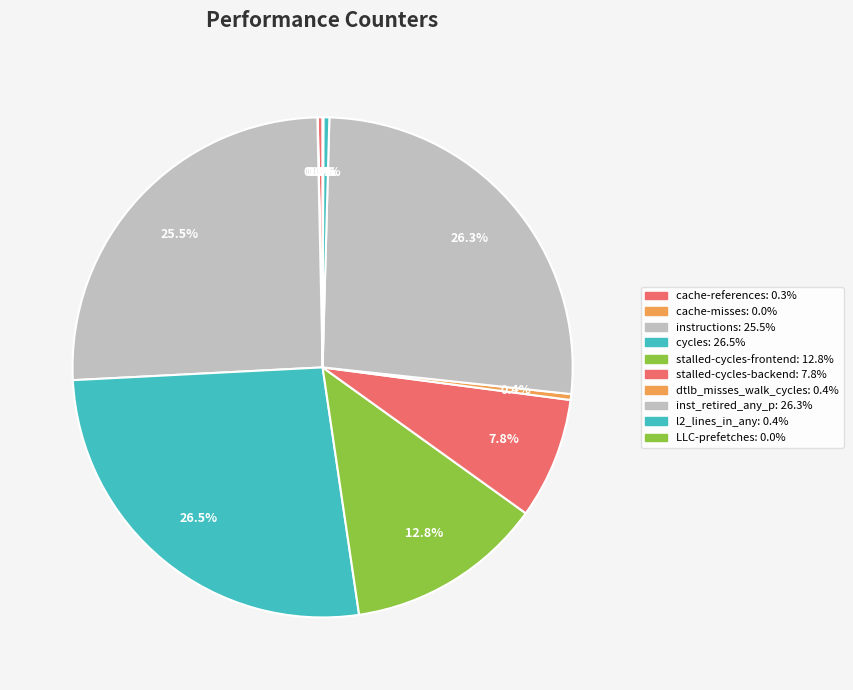

What is the change in value from cache-references to instructions?

+8570262074